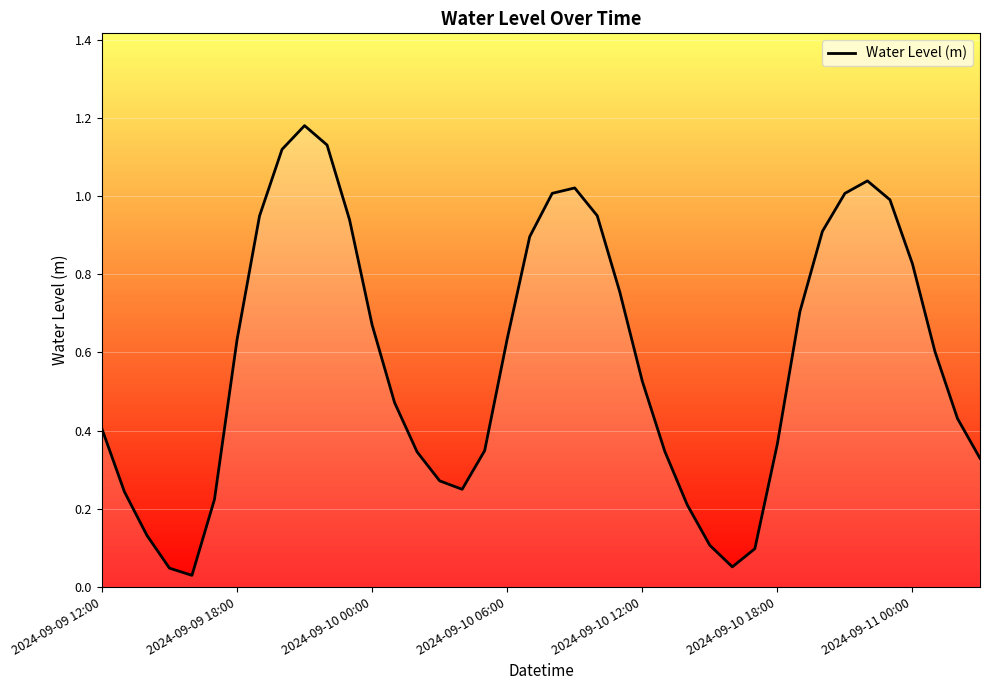

Which category has the highest value across all series?

2024-09-09 21:00